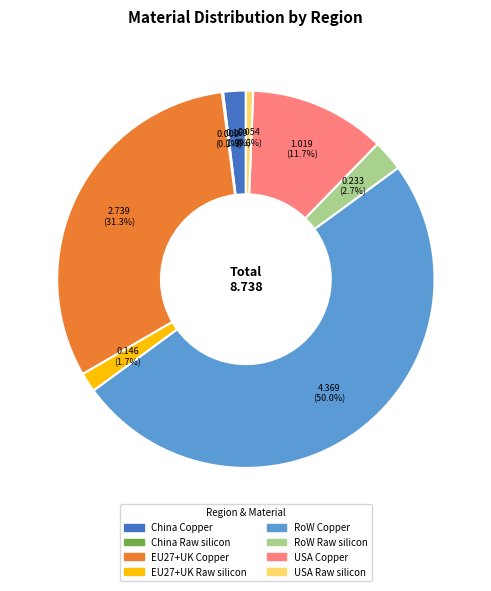

Approximately how many times larger is the value at RoW Raw silicon compared to EU27+UK Copper?

0.1